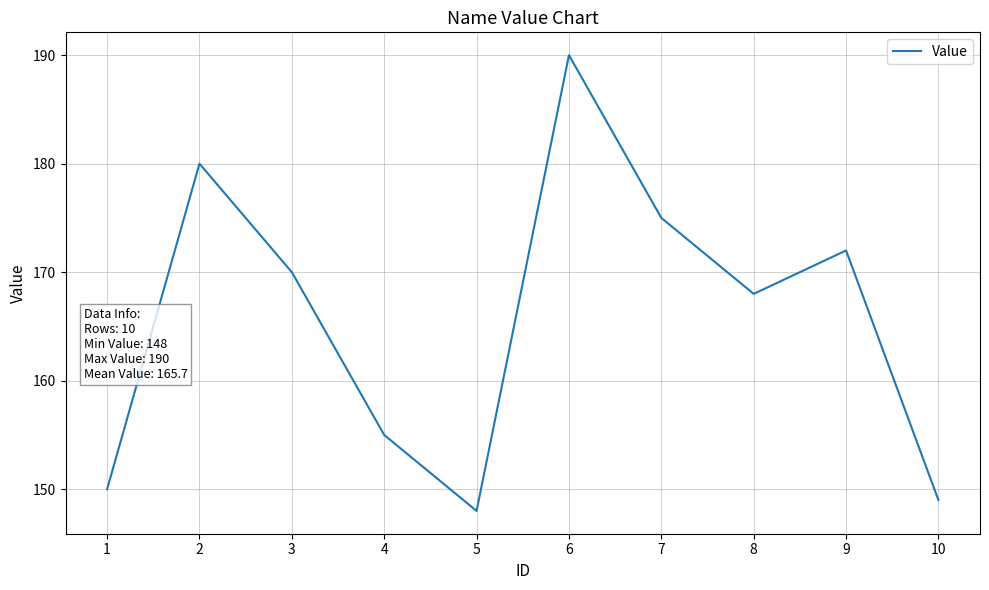

Between 7 and 6, which is larger?

6